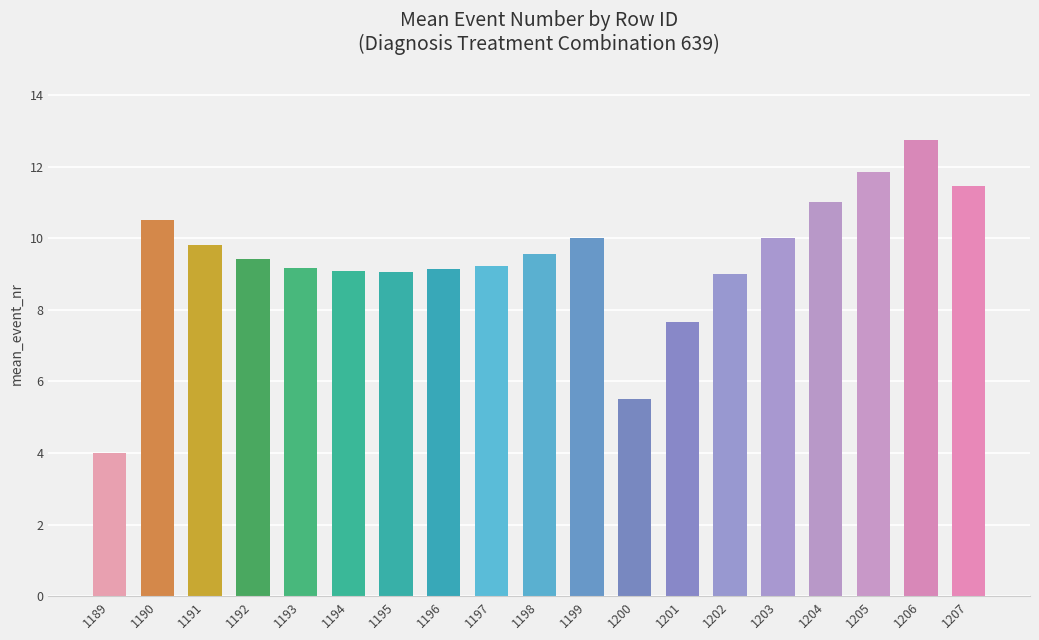

What is the change in value from 1197 to 1201?

-1.6